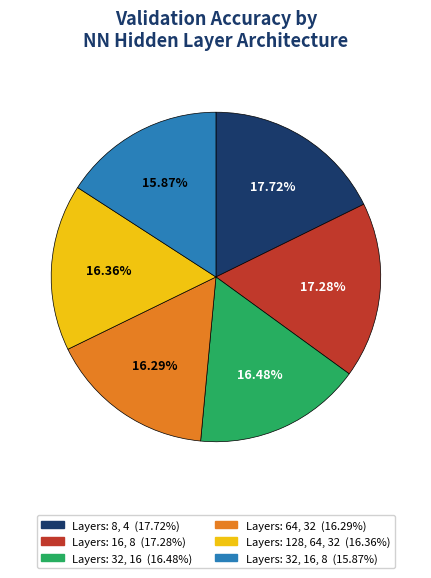

Is there a majority slice in this chart?

No